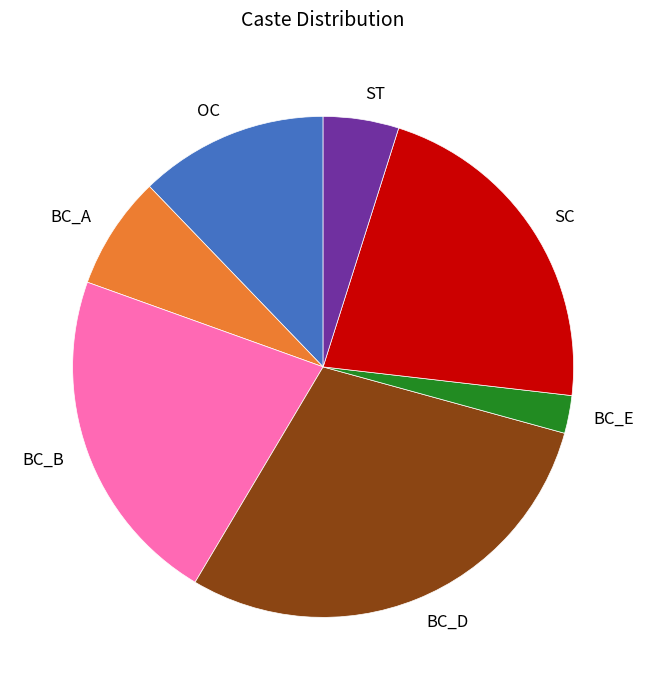

Do BC_D and BC_E together represent more than half of the pie?

No